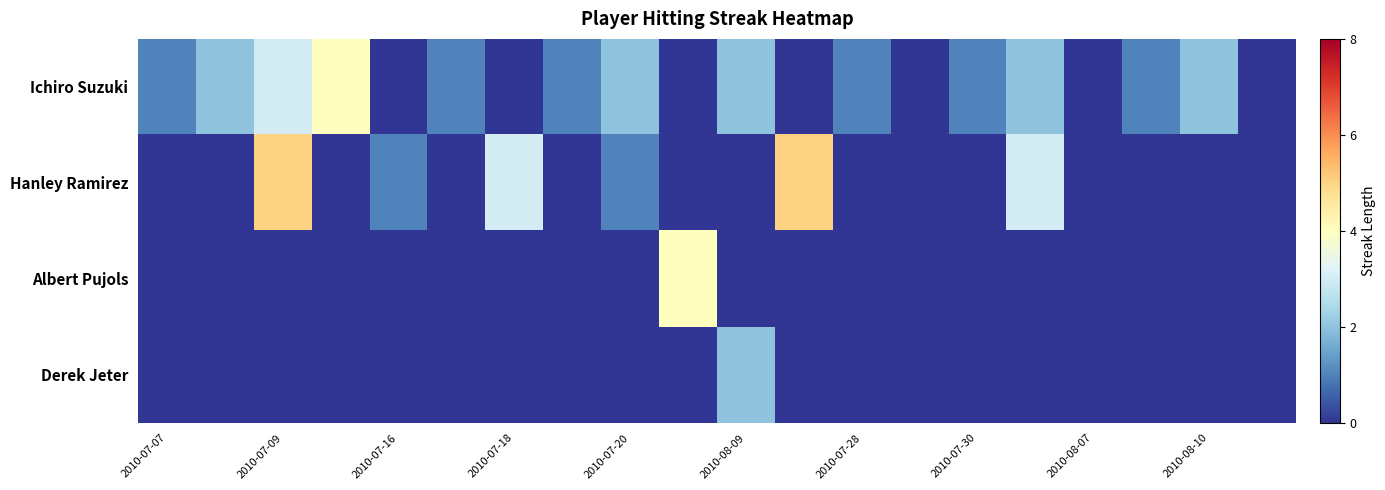

At how many categories does at least one series exceed 3?

4